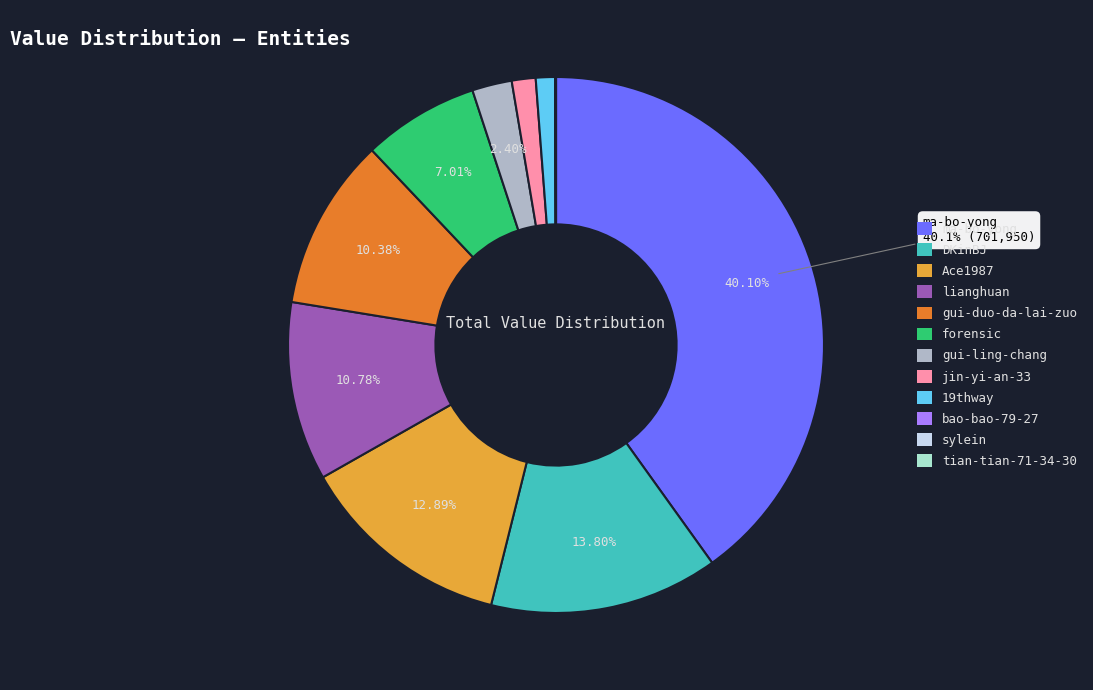

To the nearest percent, what percentage of the pie is gui-ling-chang?

2%